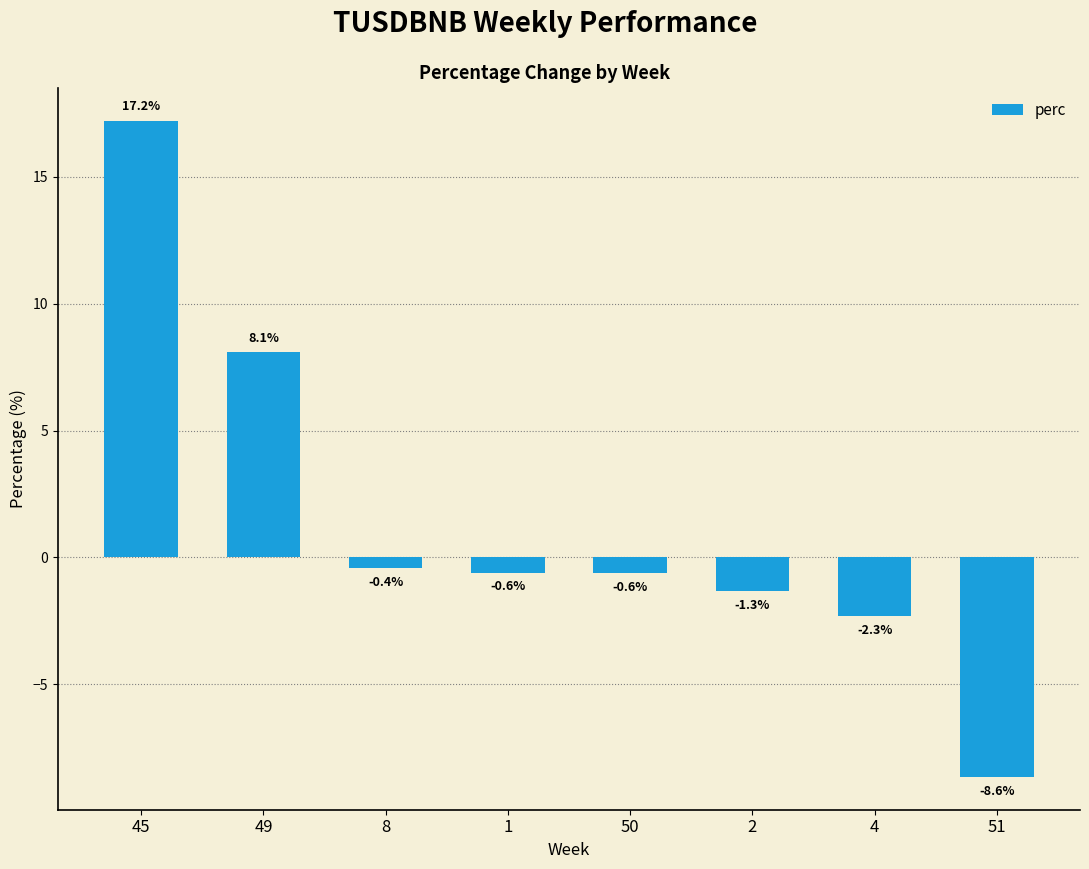

What is the change in value from 2 to 4?

-1.0